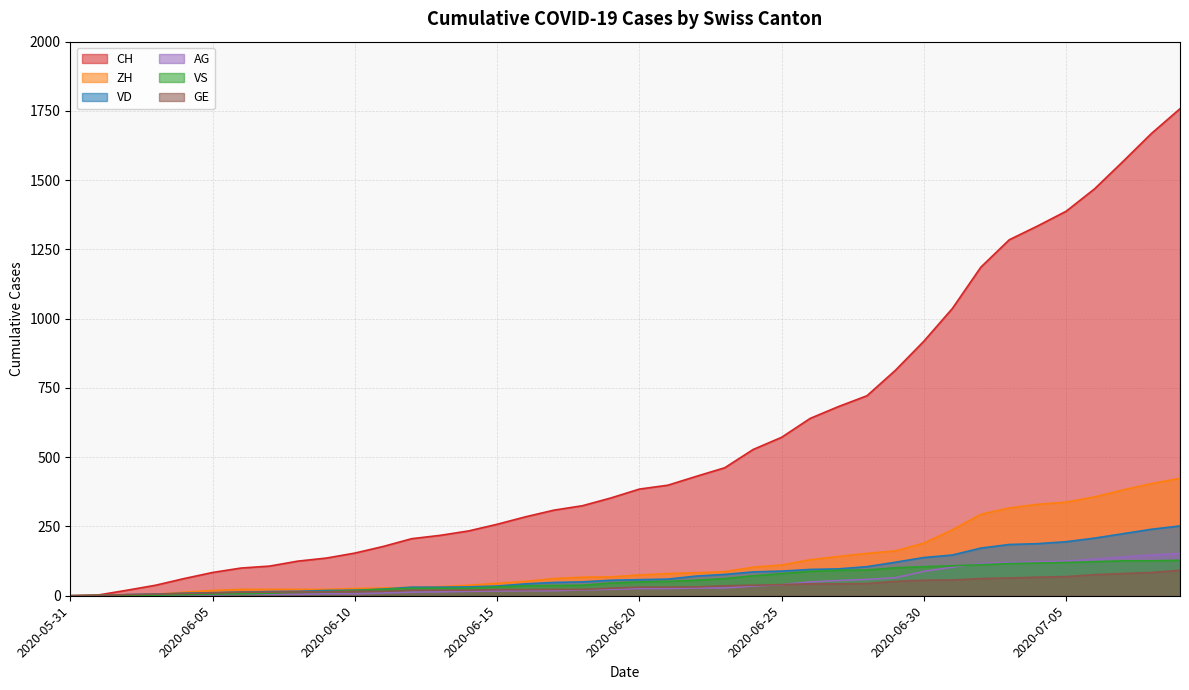

Reading right to left, list all the values displayed in this chart.

CH: 1758	1669	1568	1469	1388	1335	1285	1186	1037	919	814	722	683	640	572	528	462	431	399	385	353	325	309	285	258	234	218	206	178	154	136	125	107	100	84	62	38	20	3	0
VD: 252	240	224	208	195	188	185	172	147	138	121	105	97	95	89	86	77	71	60	58	56	50	48	43	35	32	31	31	24	20	19	16	15	13	11	9	6	4	0	0
ZH: 424	405	382	357	338	330	317	294	238	190	162	153	142	130	111	103	87	83	80	75	68	67	62	52	45	38	33	30	28	26	23	23	23	23	19	13	5	2	0	0
VS: 128	126	126	123	120	118	116	112	108	105	101	93	92	88	80	72	62	56	52	50	46	38	37	36	32	27	27	27	23	19	15	14	9	7	6	4	2	2	1	0
AG: 153	147	140	132	125	123	120	116	103	88	65	59	55	50	40	35	28	28	26	26	23	21	18	18	17	16	14	13	10	7	7	5	5	5	3	3	1	0	0	0
GE: 92	84	80	76	69	67	64	62	57	56	52	44	43	43	40	38	36	32	31	31	27	23	23	22	22	20	20	20	16	16	14	14	13	13	10	8	6	4	1	0